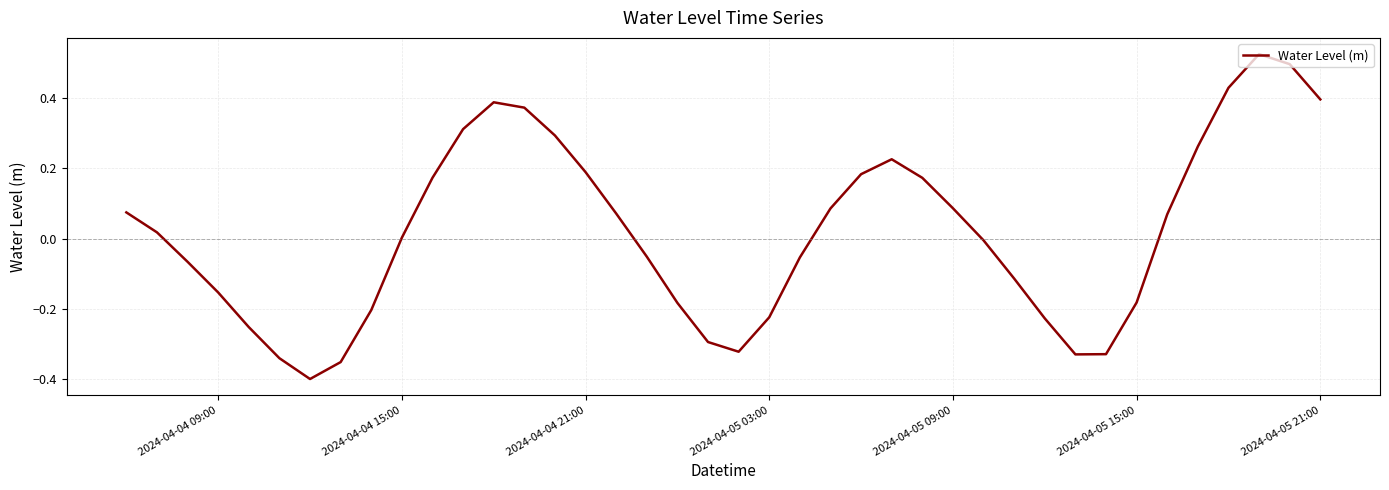

What is the difference between the maximum and minimum values?

0.9